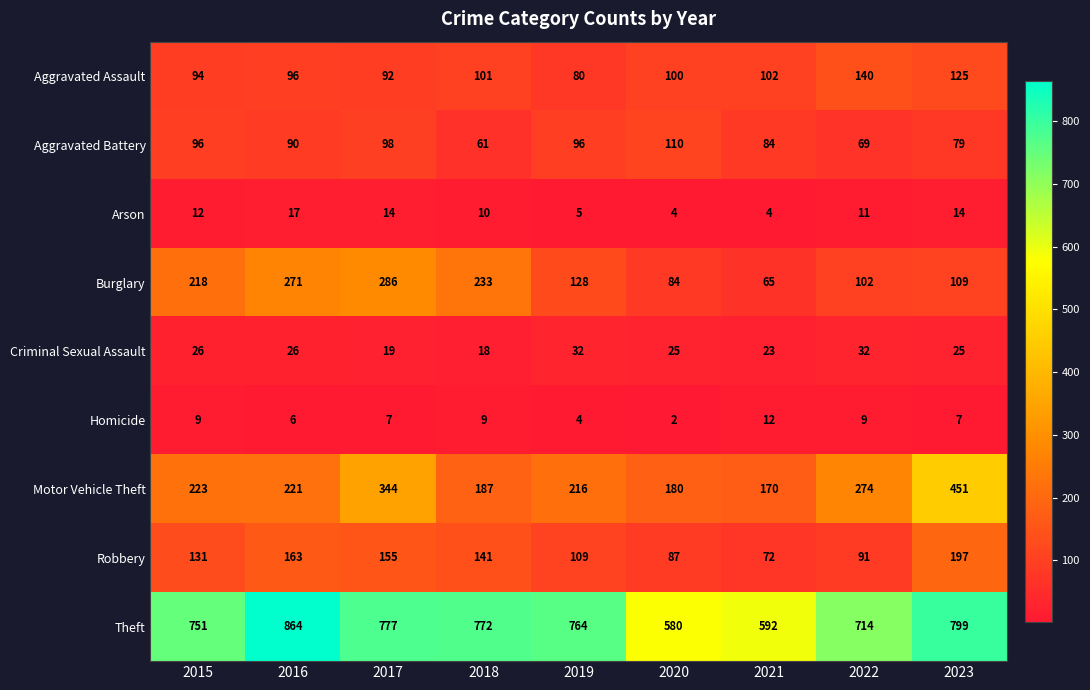

Which series has the largest range (max minus min)?

Theft